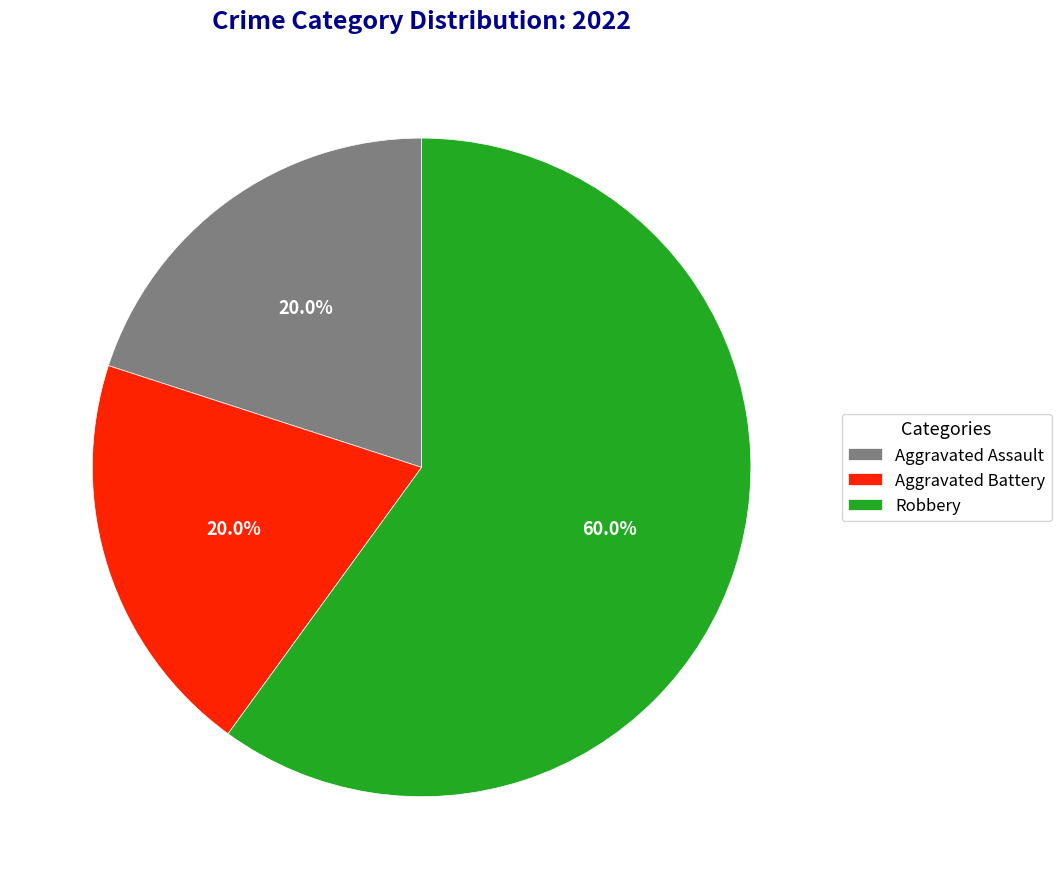

Does Aggravated Assault account for over 50% of the chart?

No